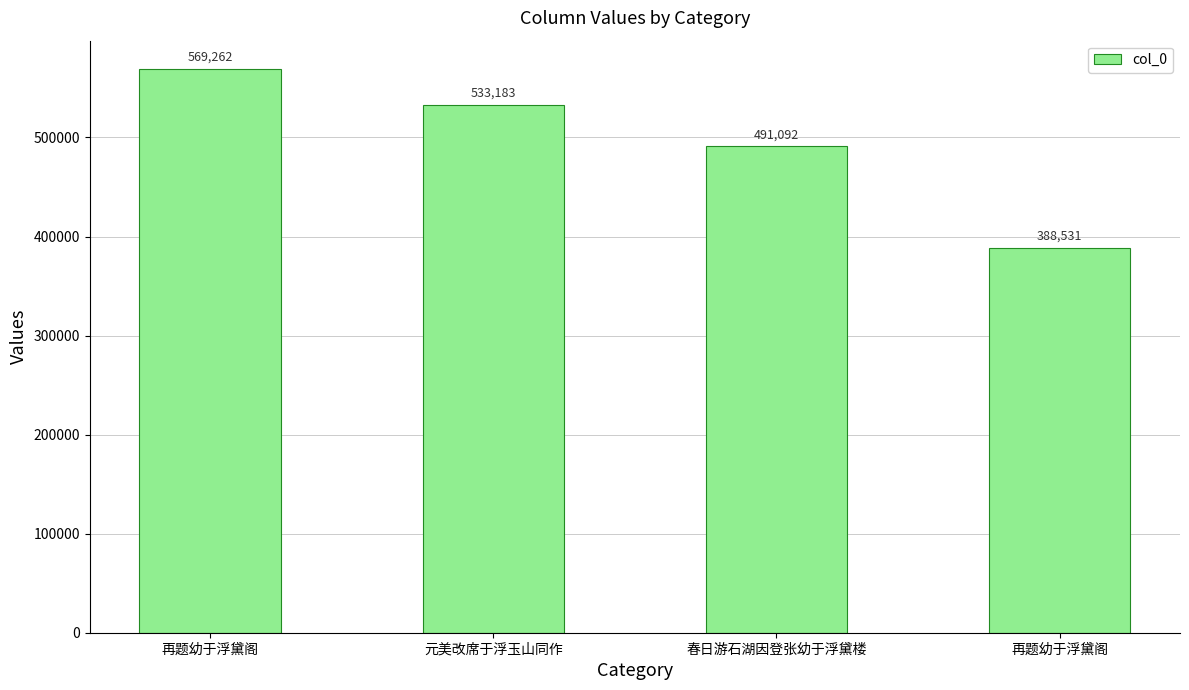

How many bars are there in total?

4